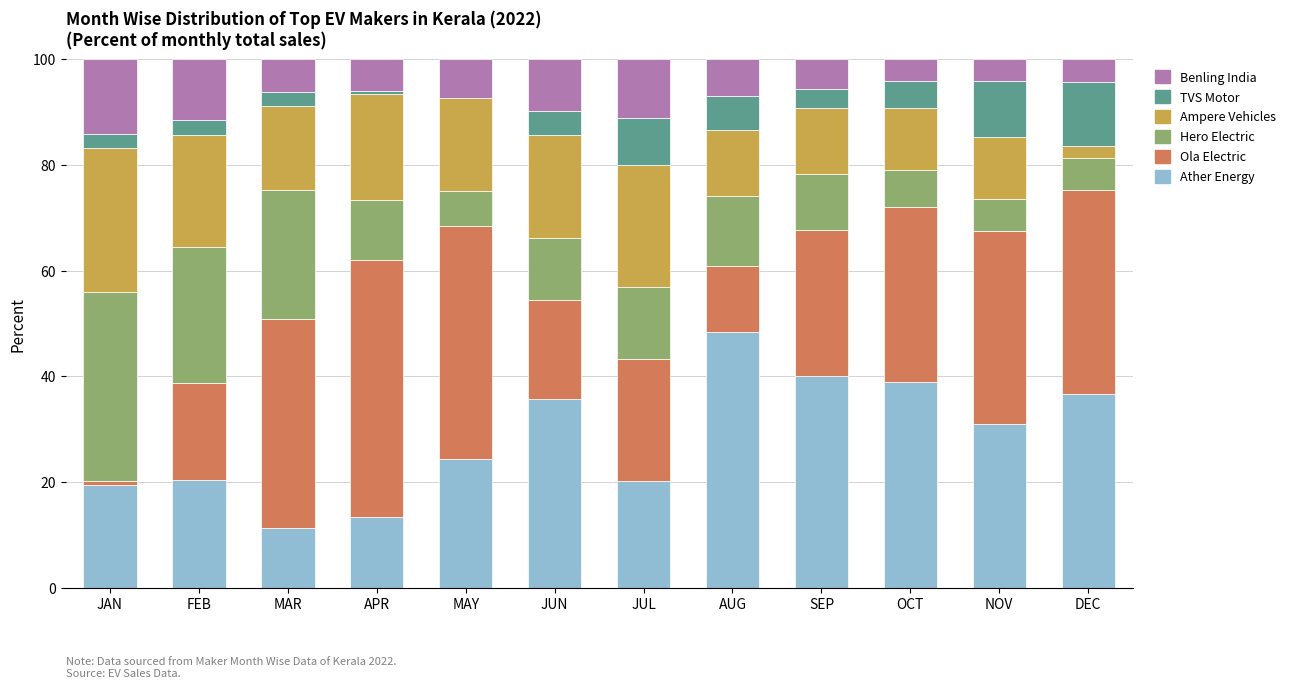

Are the bars grouped side by side (vs. stacked)?

No